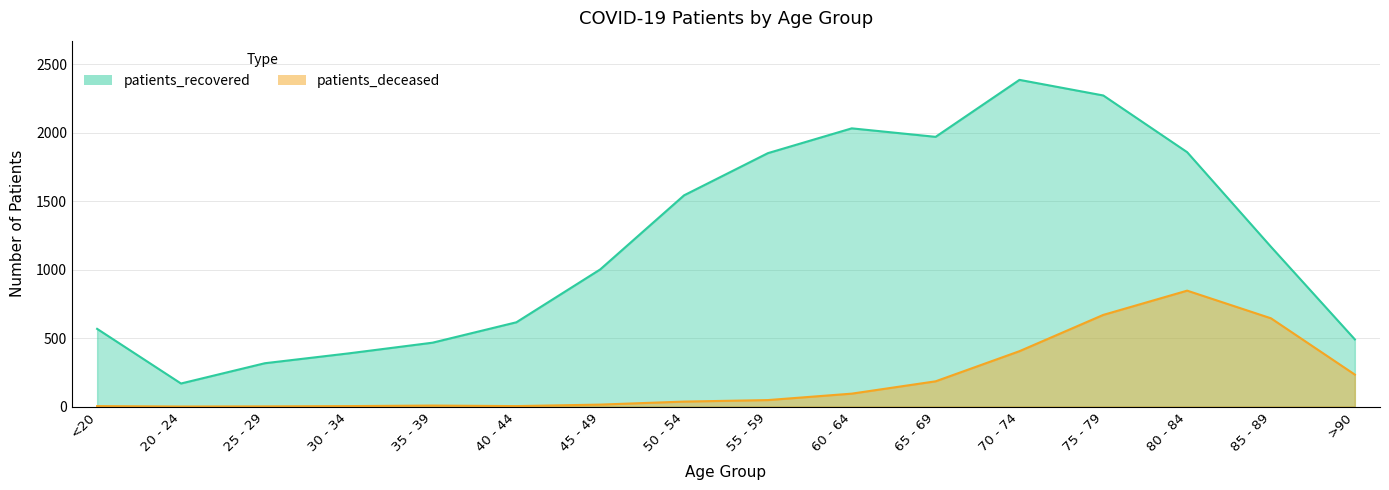

How many categories are shown in the chart?

16